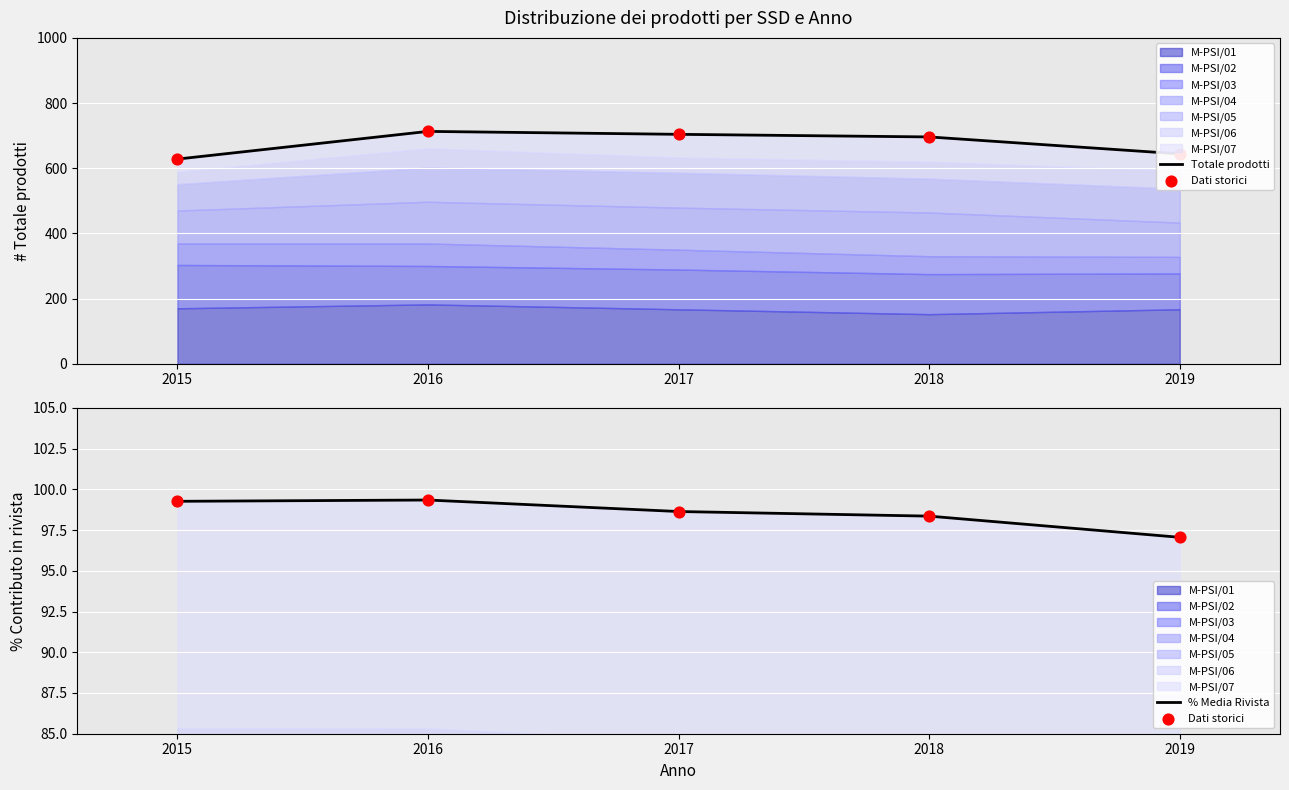

Which series has the widest spread of Y values?

Totale prodotti